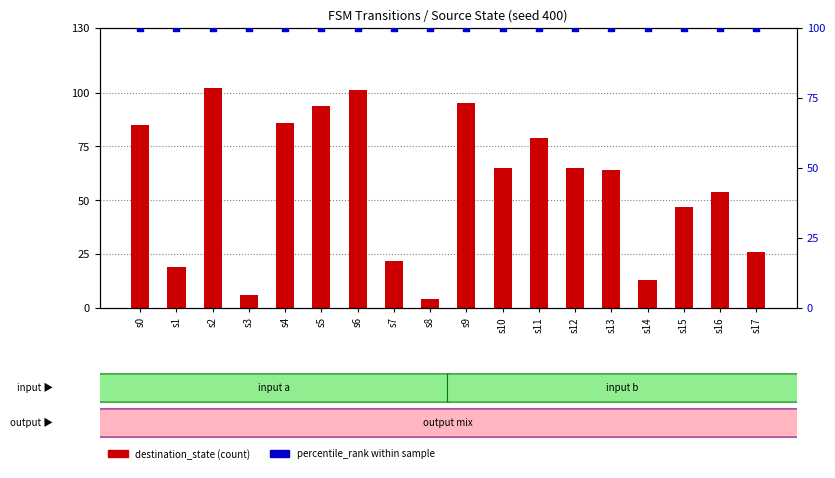

Which series contains the lowest Y value?

destination_state